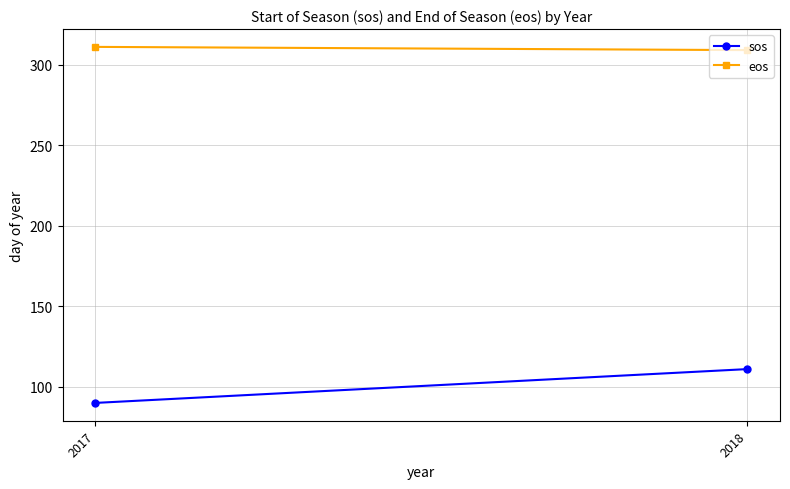

Reading left to right, what are all the values shown in this chart?

sos: 90	111
eos: 311	309